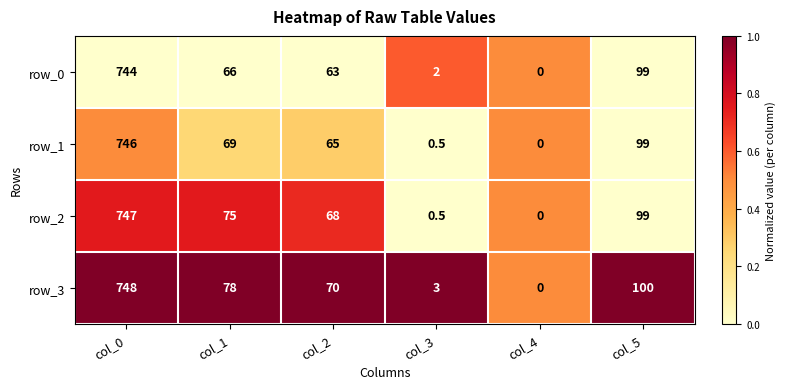

At which category is the sum across all series the highest?

col_0